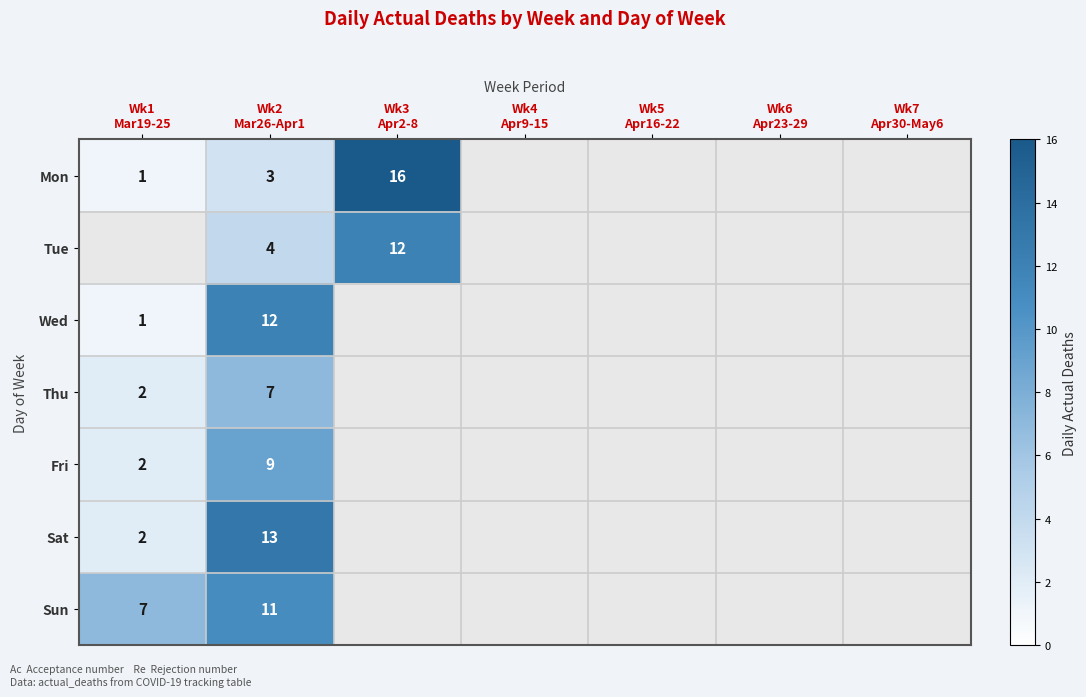

What is the difference between the highest and lowest values at Wk1
Mar19-25?

6.0